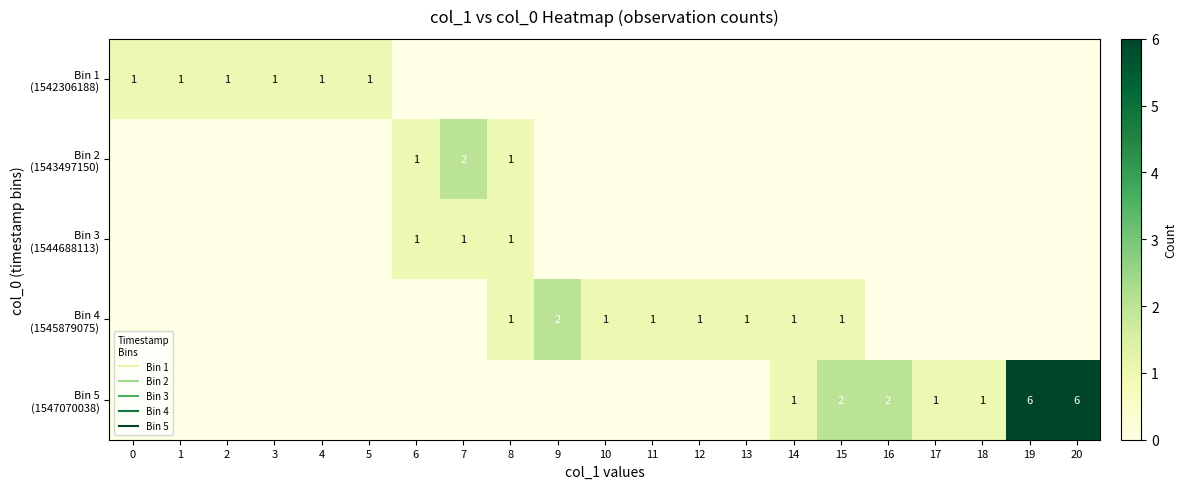

Which series has the largest range (max minus min)?

Bin 5 (1547070038)